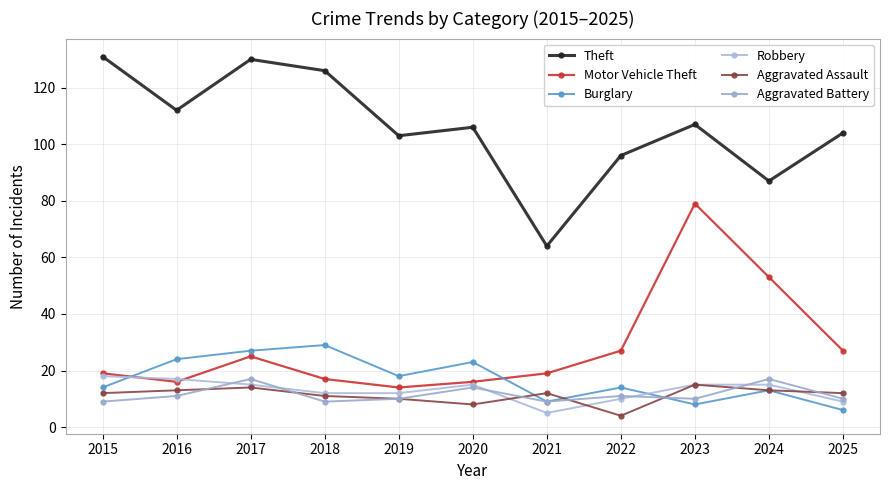

Between 2016 and 2015, which is larger?

2015